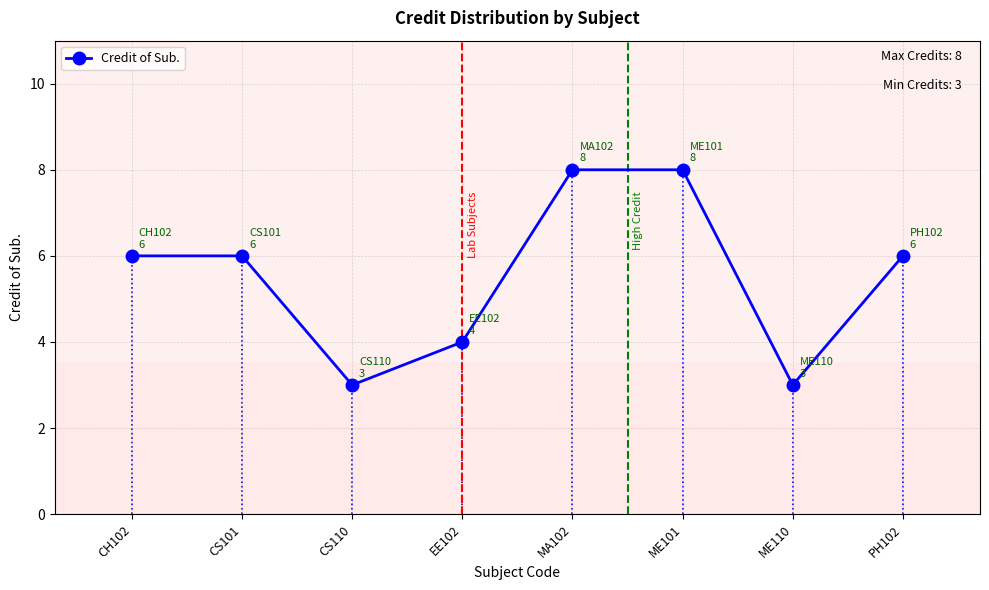

What is the difference between the values at ME101 and CS110?

5